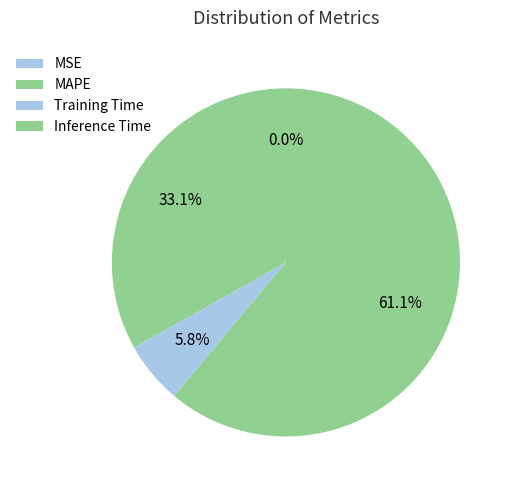

To the nearest percent, what is the average slice percentage?

25%